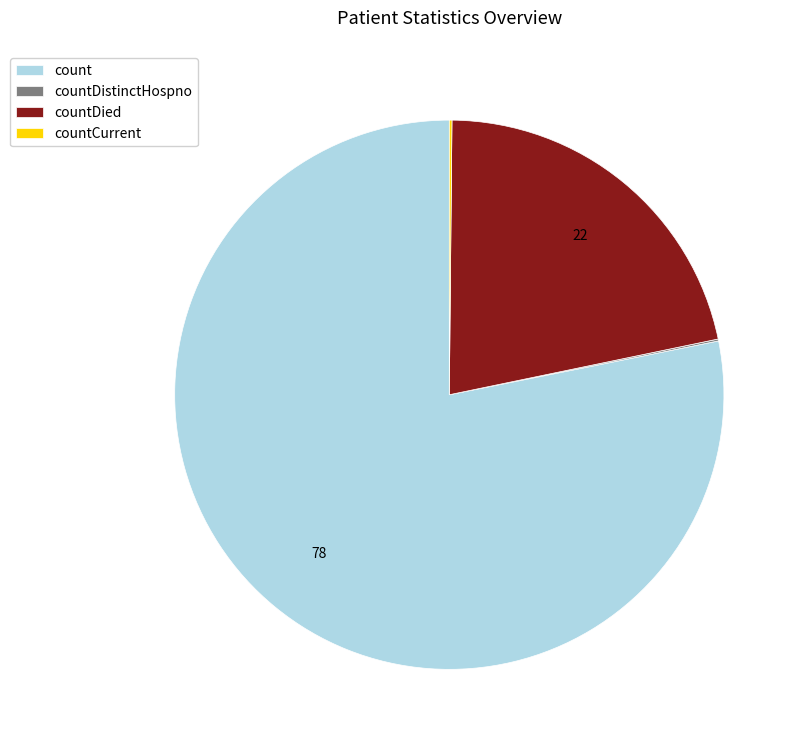

Which category accounts for the majority?

count